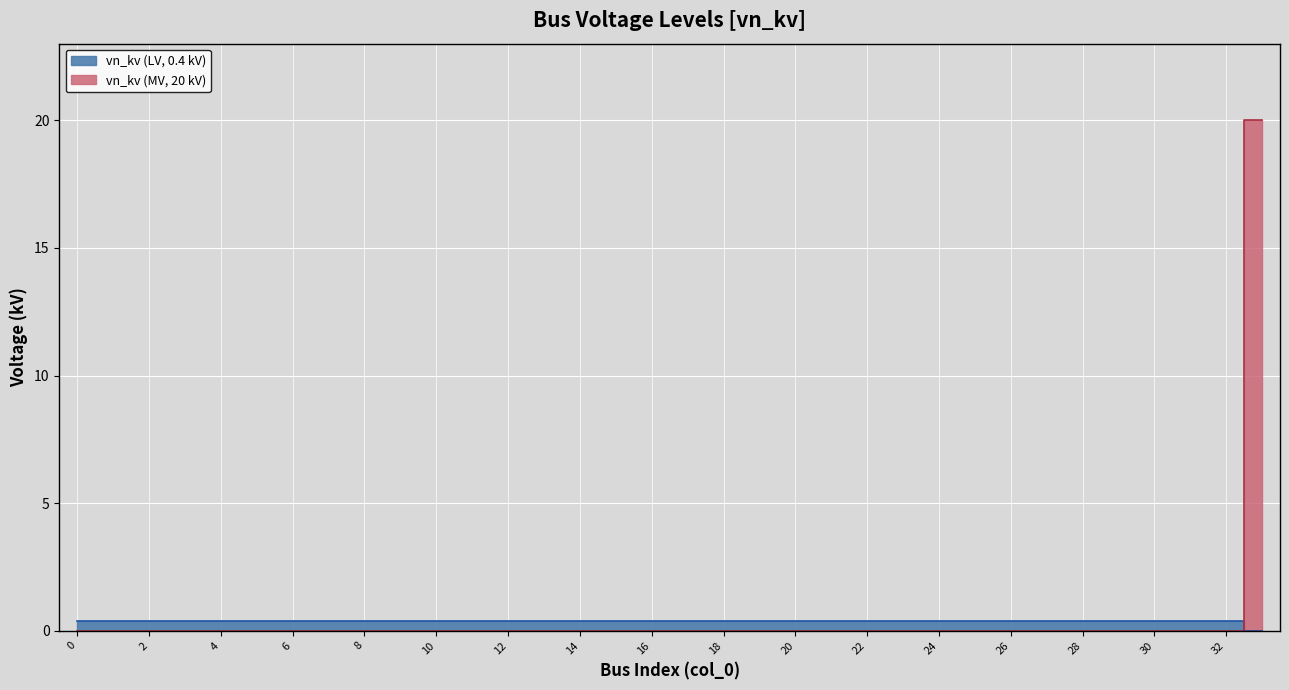

Reading left to right, list all the values displayed in this chart.

0.4	0.4	0.4	0.4	0.4	0.4	0.4	0.4	0.4	0.4	0.4	0.4	0.4	0.4	0.4	0.4	0.4	0.4	0.4	0.4	0.4	0.4	0.4	0.4	0.4	0.4	0.4	0.4	0.4	0.4	0.4	0.4	0.4	0.0